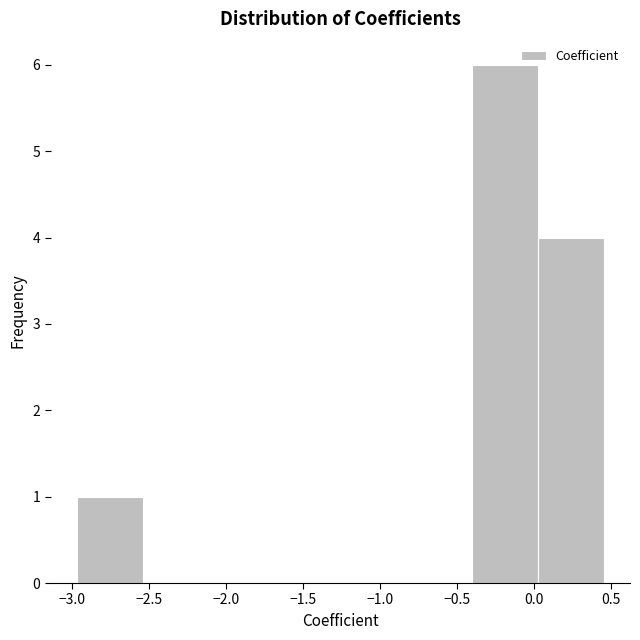

Reading left to right, transcribe this chart: for each bar, give the range it covers on the x-axis and its height. Neither the bar edges nor the heights are printed on the chart, so give them approximately, as read against the axes.

-2.95 to -2.55: 1
-2.55 to -2.10: 0
-2.10 to -1.70: 0
-1.70 to -1.25: 0
-1.25 to -0.85: 0
-0.85 to -0.40: 0
-0.40 to 0.05: 6
0.05 to 0.45: 4